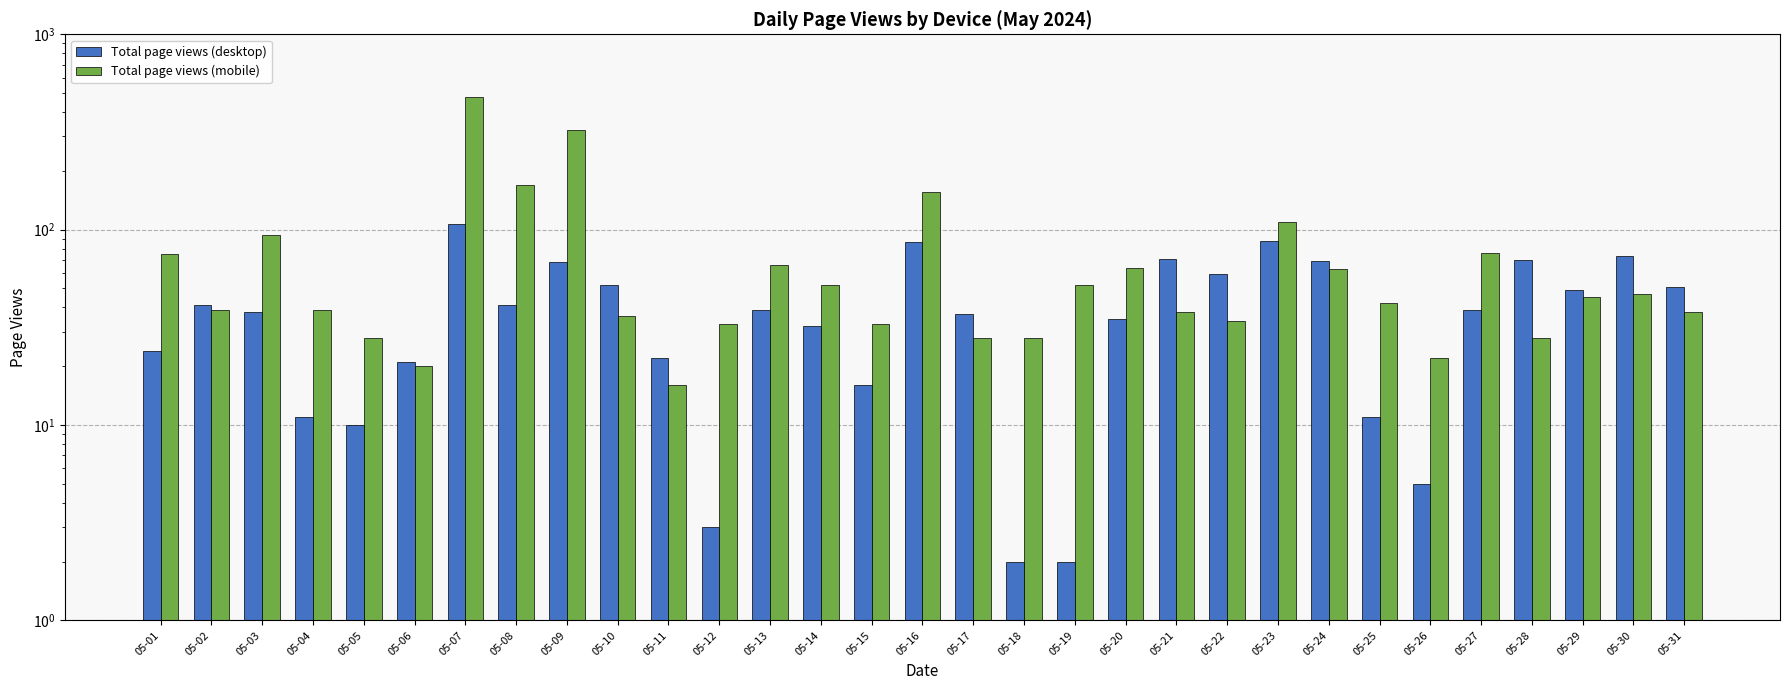

At which category does the chart reach its minimum across all series?

05-18